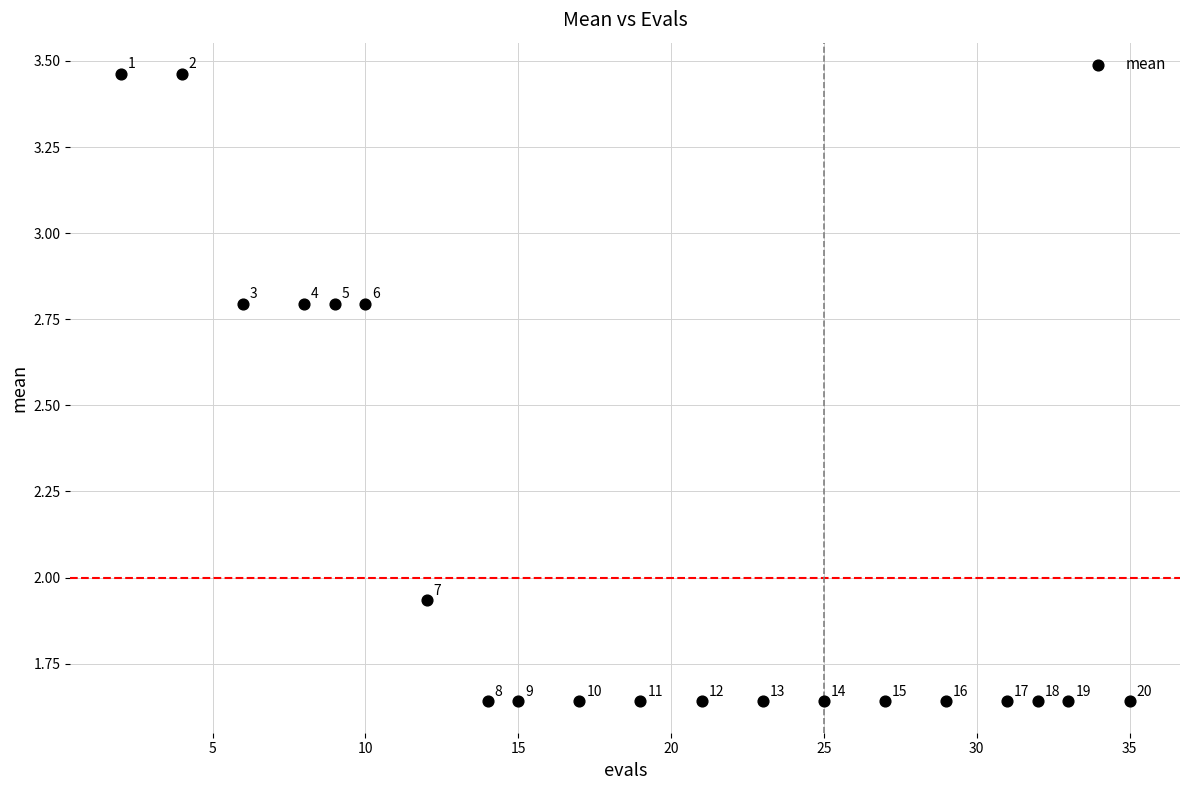

What is the range of X values (max minus min)?

33.0